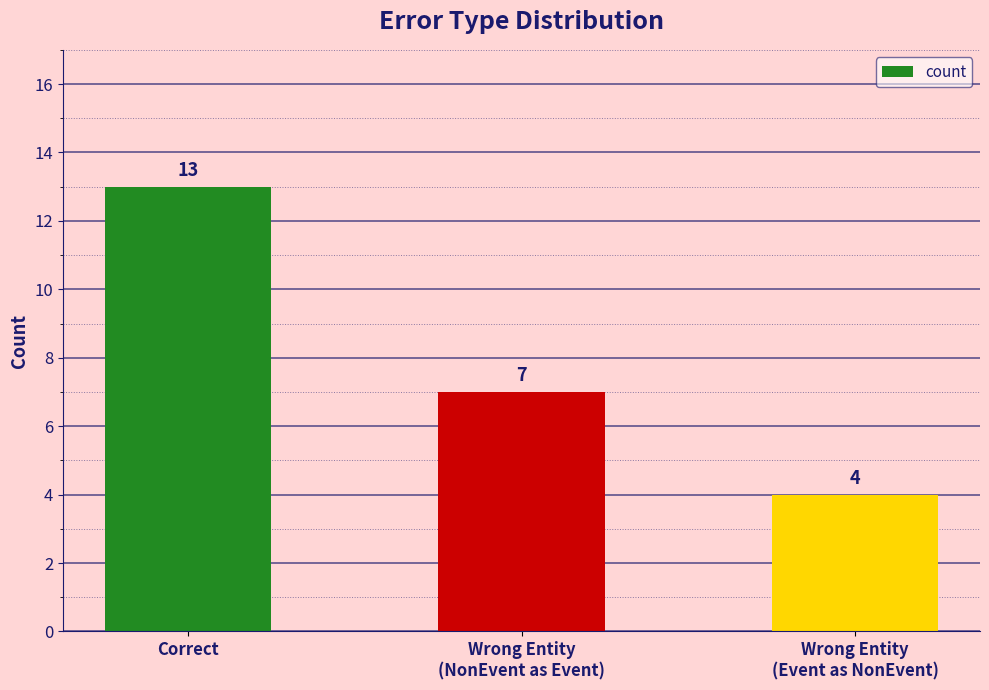

What position from the left is Wrong Entity
(Event as NonEvent)?

3